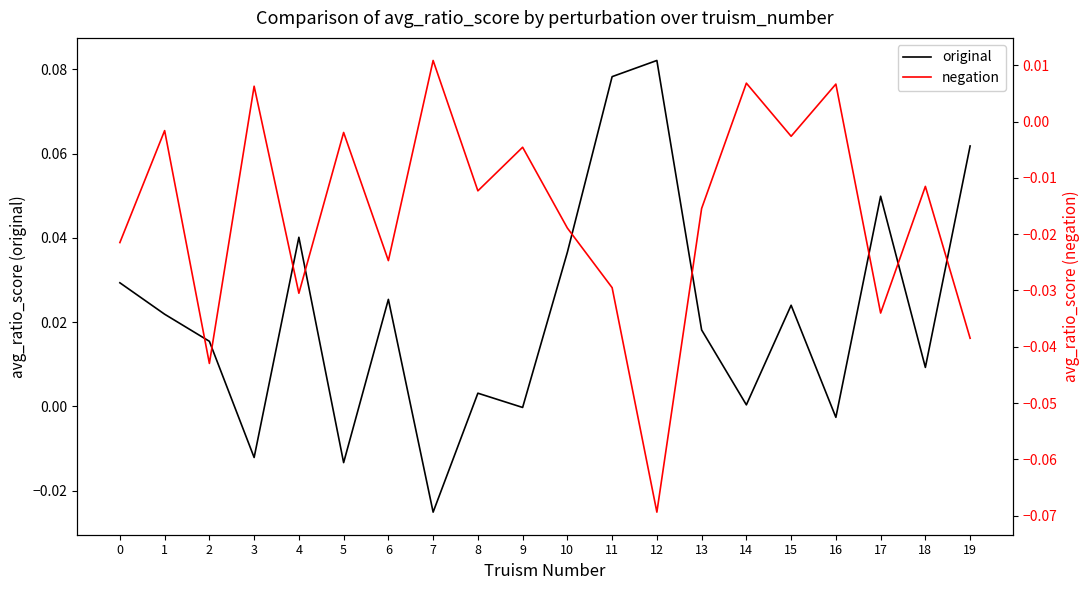

Is it true that negation equals -0.0 at 5?

True